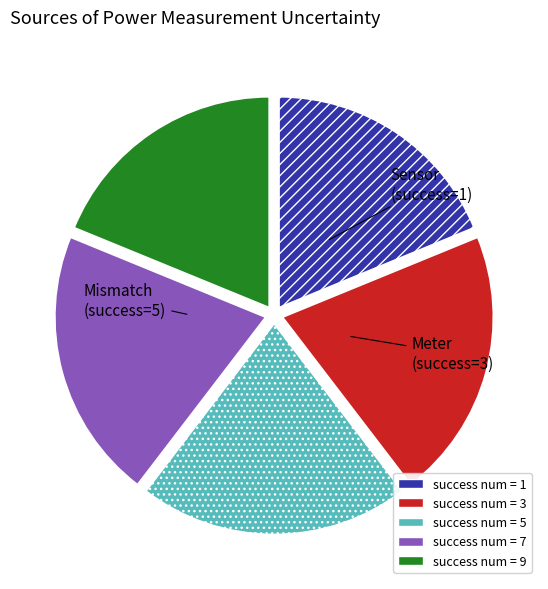

Does any single category account for the majority?

No